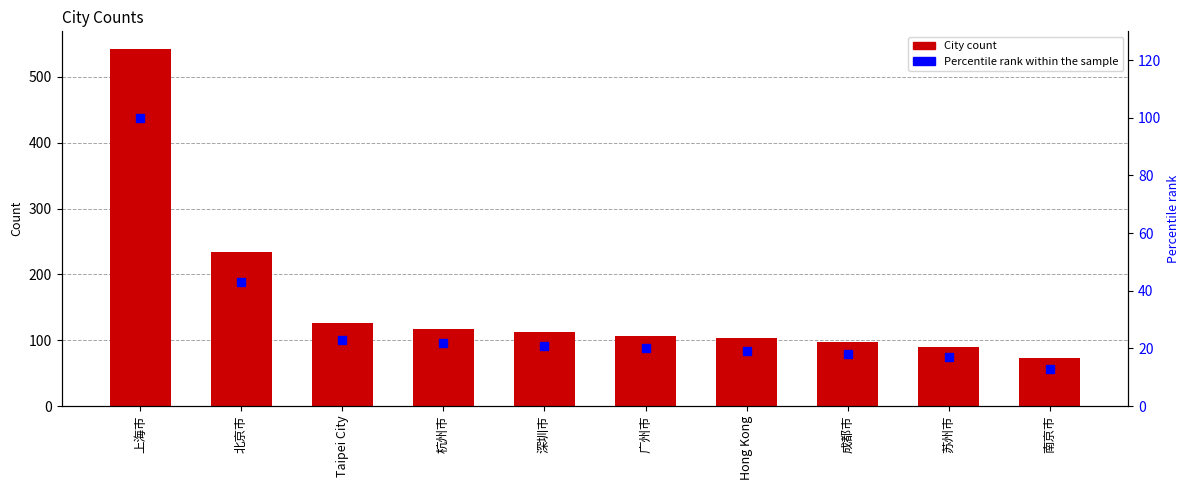

List the labels in order of Percentile rank within the sample value, smallest first.

南京市, 苏州市, 成都市, Hong Kong, 广州市, 深圳市, 杭州市, Taipei City, 北京市, 上海市